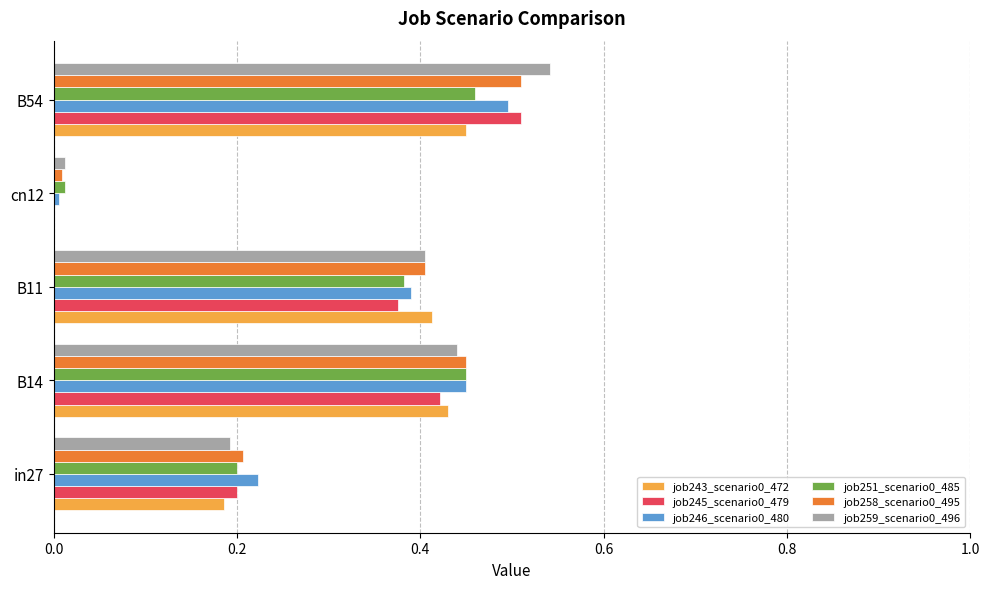

At which category is the sum across all series the highest?

B54